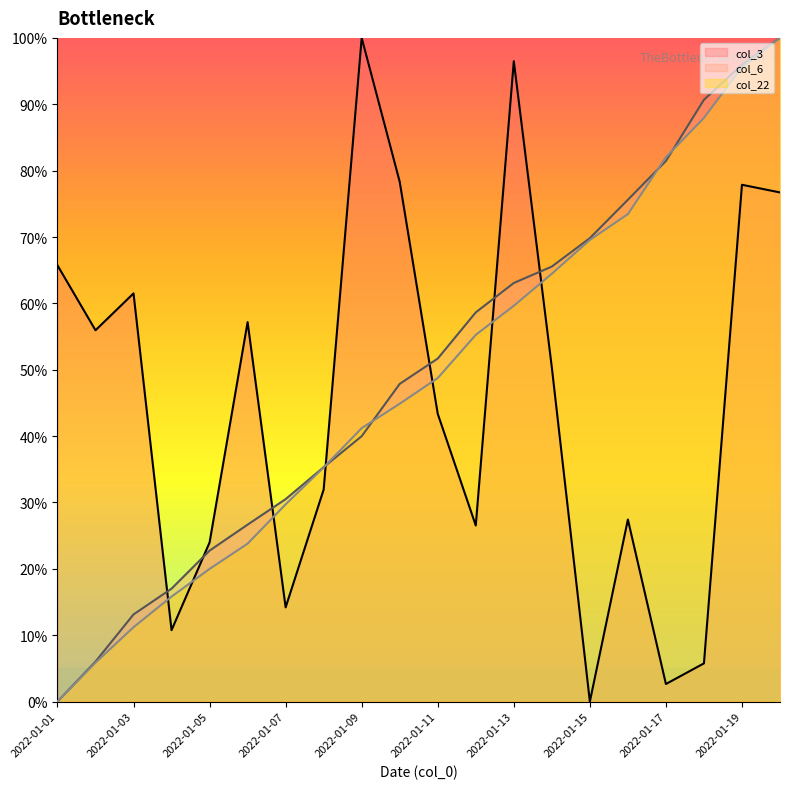

What is the difference between the maximum and minimum values in the col_22 series?

100.0